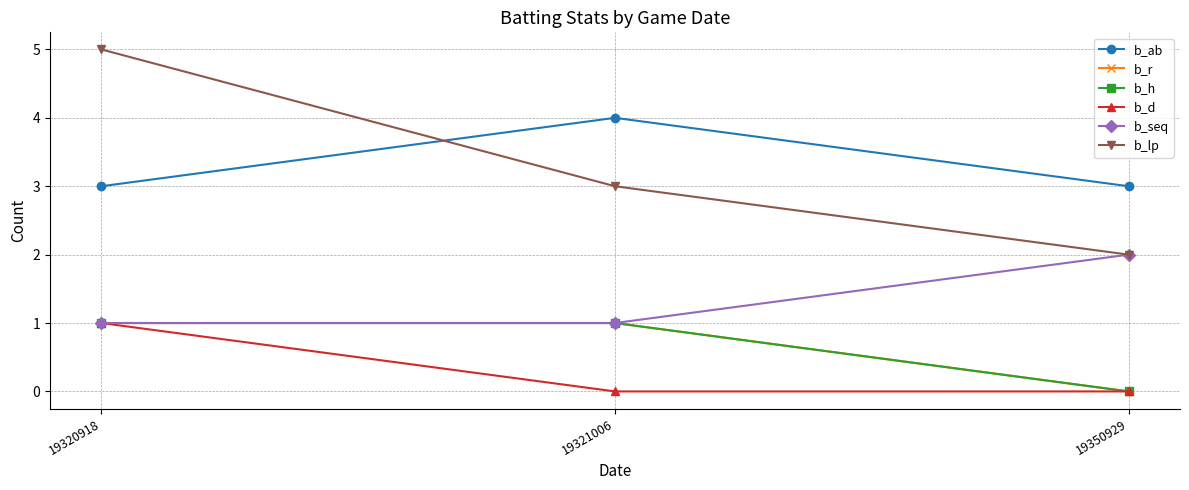

At which label does b_h reach its minimum?

19350929